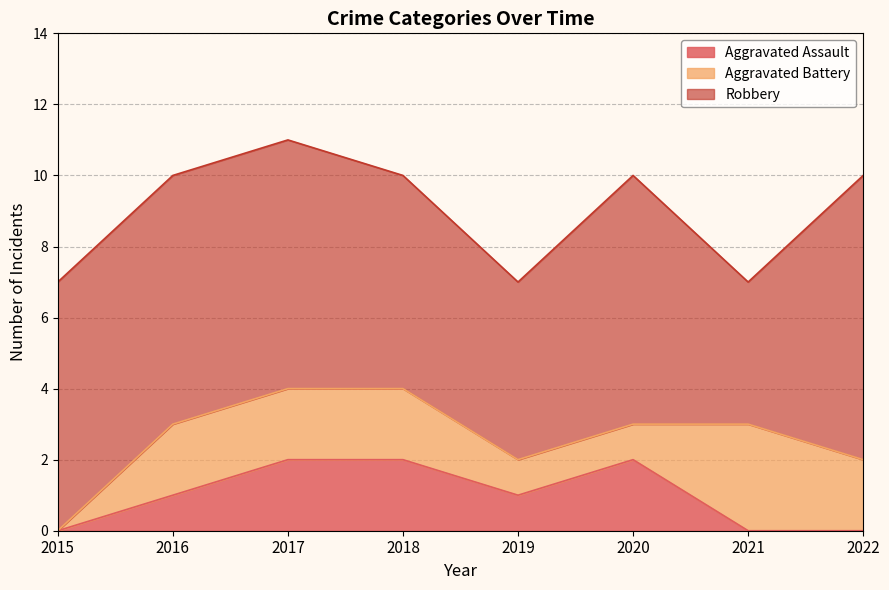

Reading left to right, what are all the values shown in this chart?

Aggravated Assault: 2015=0	2016=1	2017=2	2018=2	2019=1	2020=2	2021=0	2022=0
Aggravated Battery: 2015=0	2016=2	2017=2	2018=2	2019=1	2020=1	2021=3	2022=2
Robbery: 2015=7	2016=7	2017=7	2018=6	2019=5	2020=7	2021=4	2022=8